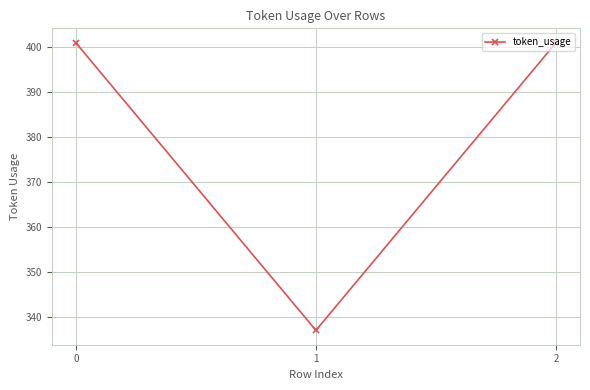

Reading left to right, list all the values displayed in this chart.

401	337	401